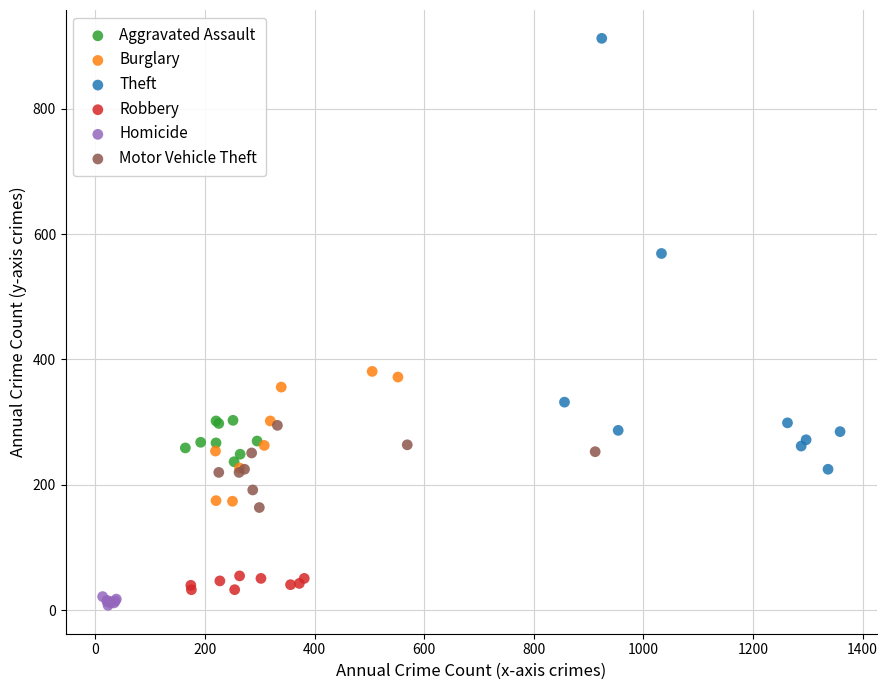

Which series has the largest Y range (max minus min)?

Theft